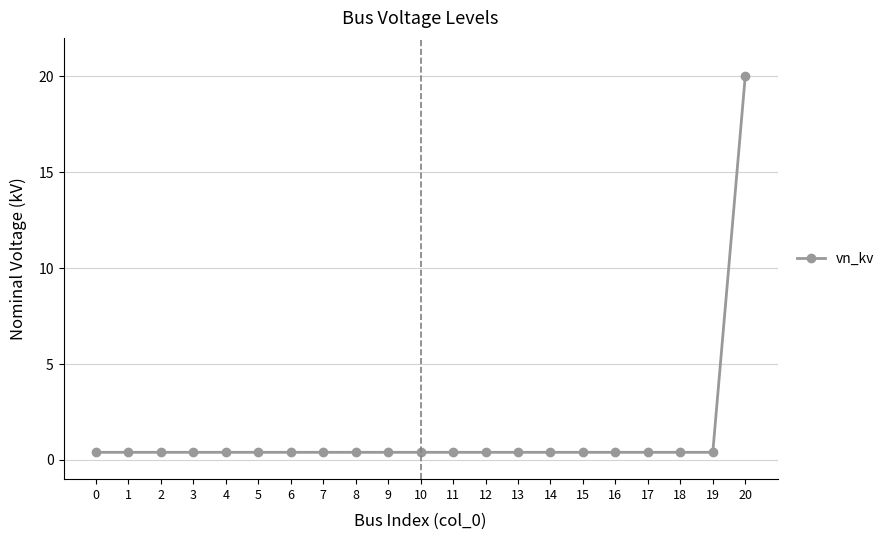

What is the minimum value shown in the chart?

0.4